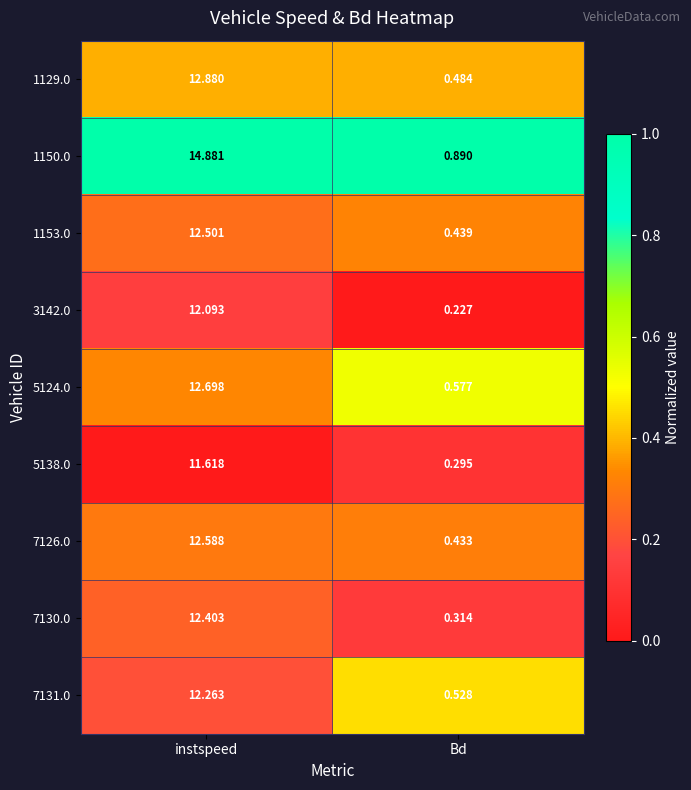

At which label does 3142.0 reach its minimum?

Bd